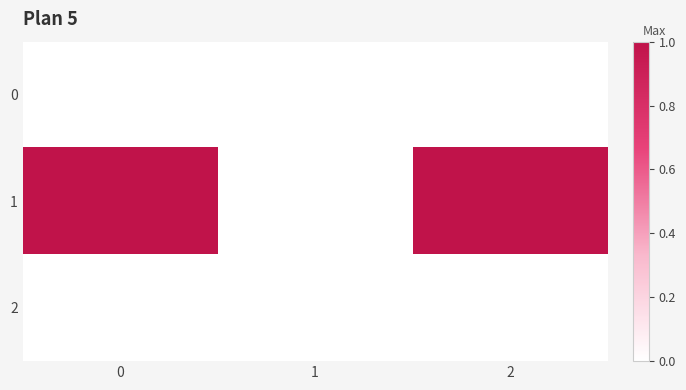

Count the number of categories in the chart.

3